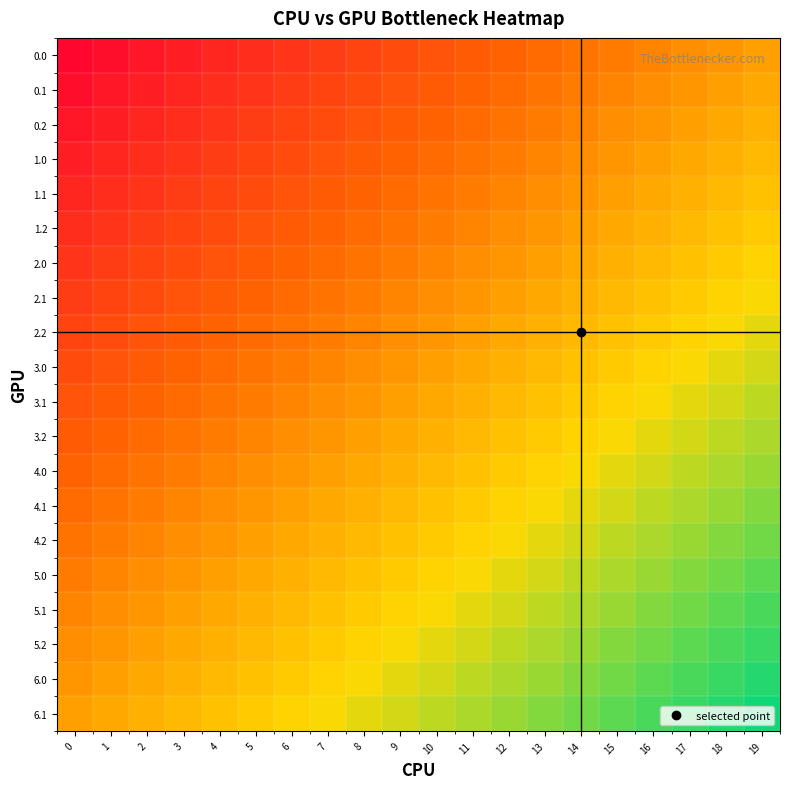

Reading left to right, extract all data points from this chart.

0.0: 0=-0.9	1=-0.9	2=-0.8	3=-0.8	4=-0.8	5=-0.7	6=-0.7	7=-0.6	8=-0.6	9=-0.5	10=-0.4	11=-0.4	12=-0.3	13=-0.3	14=-0.2	15=-0.2	16=-0.2	17=-0.1	18=-0.1	19=0.0
0.1: 0=-0.9	1=-0.8	2=-0.8	3=-0.8	4=-0.7	5=-0.6	6=-0.6	7=-0.5	8=-0.5	9=-0.4	10=-0.4	11=-0.3	12=-0.3	13=-0.2	14=-0.2	15=-0.1	16=-0.1	17=-0.0	18=0.0	19=0.1
0.2: 0=-0.8	1=-0.8	2=-0.8	3=-0.7	4=-0.7	5=-0.6	6=-0.6	7=-0.5	8=-0.5	9=-0.4	10=-0.3	11=-0.3	12=-0.2	13=-0.2	14=-0.2	15=-0.1	16=-0.1	17=0.0	18=0.0	19=0.1
1.0: 0=-0.8	1=-0.8	2=-0.7	3=-0.6	4=-0.6	5=-0.6	6=-0.5	7=-0.4	8=-0.4	9=-0.3	10=-0.3	11=-0.2	12=-0.2	13=-0.2	14=-0.1	15=-0.0	16=0.0	17=0.1	18=0.1	19=0.2
1.1: 0=-0.8	1=-0.7	2=-0.7	3=-0.6	4=-0.6	5=-0.5	6=-0.5	7=-0.4	8=-0.4	9=-0.3	10=-0.2	11=-0.2	12=-0.2	13=-0.1	14=-0.1	15=0.0	16=0.0	17=0.1	18=0.1	19=0.2
1.2: 0=-0.7	1=-0.7	2=-0.6	3=-0.6	4=-0.5	5=-0.5	6=-0.4	7=-0.3	8=-0.3	9=-0.2	10=-0.2	11=-0.2	12=-0.1	13=-0.1	14=0.0	15=0.1	16=0.1	17=0.2	18=0.2	19=0.2
2.0: 0=-0.6	1=-0.6	2=-0.5	3=-0.5	4=-0.4	5=-0.4	6=-0.3	7=-0.3	8=-0.2	9=-0.2	10=-0.1	11=-0.1	12=-0.0	13=0.0	14=0.1	15=0.1	16=0.2	17=0.2	18=0.2	19=0.3
2.1: 0=-0.6	1=-0.6	2=-0.5	3=-0.5	4=-0.4	5=-0.4	6=-0.3	7=-0.2	8=-0.2	9=-0.2	10=-0.1	11=-0.1	12=0.0	13=0.0	14=0.1	15=0.2	16=0.2	17=0.2	18=0.3	19=0.3
2.2: 0=-0.5	1=-0.5	2=-0.4	3=-0.4	4=-0.3	5=-0.3	6=-0.2	7=-0.2	8=-0.1	9=-0.1	10=-0.0	11=0.0	12=0.1	13=0.1	14=0.2	15=0.2	16=0.2	17=0.3	18=0.3	19=0.4
3.0: 0=-0.5	1=-0.5	2=-0.4	3=-0.4	4=-0.3	5=-0.3	6=-0.2	7=-0.2	8=-0.1	9=-0.1	10=0.0	11=0.0	12=0.1	13=0.1	14=0.2	15=0.2	16=0.3	17=0.3	18=0.4	19=0.4
3.1: 0=-0.5	1=-0.4	2=-0.3	3=-0.3	4=-0.2	5=-0.2	6=-0.2	7=-0.1	8=-0.0	9=0.0	10=0.1	11=0.1	12=0.2	13=0.2	14=0.2	15=0.3	16=0.3	17=0.4	18=0.4	19=0.5
3.2: 0=-0.4	1=-0.3	2=-0.3	3=-0.2	4=-0.2	5=-0.2	6=-0.1	7=-0.0	8=0.0	9=0.0	10=0.1	11=0.1	12=0.2	13=0.2	14=0.3	15=0.4	16=0.4	17=0.5	18=0.5	19=0.6
4.0: 0=-0.4	1=-0.3	2=-0.2	3=-0.2	4=-0.2	5=-0.1	6=-0.1	7=0.0	8=0.0	9=0.1	10=0.2	11=0.2	12=0.2	13=0.3	14=0.3	15=0.4	16=0.4	17=0.5	18=0.5	19=0.6
4.1: 0=-0.3	1=-0.2	2=-0.2	3=-0.1	4=-0.1	5=-0.0	6=0.0	7=0.1	8=0.1	9=0.2	10=0.2	11=0.2	12=0.3	13=0.3	14=0.4	15=0.5	16=0.5	17=0.6	18=0.6	19=0.7
4.2: 0=-0.2	1=-0.2	2=-0.1	3=-0.1	4=-0.0	5=0.0	6=0.0	7=0.1	8=0.2	9=0.2	10=0.3	11=0.3	12=0.4	13=0.4	14=0.5	15=0.5	16=0.6	17=0.6	18=0.6	19=0.7
5.0: 0=-0.2	1=-0.1	2=-0.1	3=-0.0	4=0.0	5=0.0	6=0.1	7=0.2	8=0.2	9=0.2	10=0.3	11=0.3	12=0.4	13=0.4	14=0.5	15=0.6	16=0.6	17=0.7	18=0.7	19=0.8
5.1: 0=-0.2	1=-0.1	2=-0.1	3=0.0	4=0.0	5=0.1	6=0.1	7=0.2	8=0.2	9=0.3	10=0.4	11=0.4	12=0.5	13=0.5	14=0.6	15=0.6	16=0.6	17=0.7	18=0.8	19=0.8
5.2: 0=-0.1	1=-0.0	2=0.0	3=0.1	4=0.1	5=0.1	6=0.2	7=0.2	8=0.3	9=0.3	10=0.4	11=0.4	12=0.5	13=0.5	14=0.6	15=0.7	16=0.7	17=0.8	18=0.8	19=0.8
6.0: 0=-0.1	1=0.0	2=0.0	3=0.1	4=0.1	5=0.2	6=0.2	7=0.3	8=0.3	9=0.4	10=0.5	11=0.5	12=0.6	13=0.6	14=0.7	15=0.7	16=0.8	17=0.8	18=0.8	19=0.9
6.1: 0=0.0	1=0.1	2=0.1	3=0.2	4=0.2	5=0.2	6=0.3	7=0.4	8=0.4	9=0.5	10=0.5	11=0.5	12=0.6	13=0.6	14=0.7	15=0.8	16=0.8	17=0.8	18=0.9	19=0.9